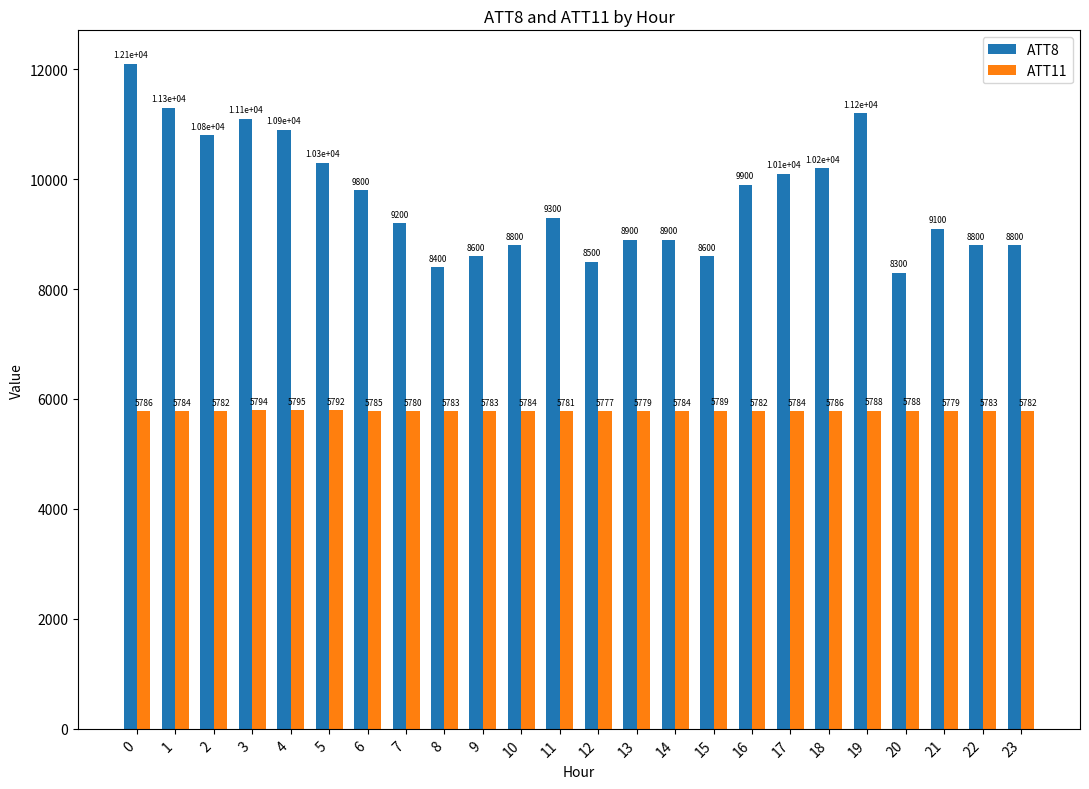

Are the bars grouped side by side (vs. stacked)?

Yes